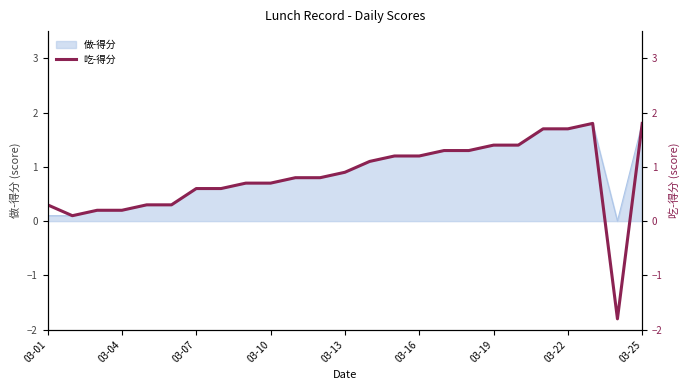

Reading left to right, extract all data points from this chart.

0.3	0.1	0.2	0.2	0.3	0.3	0.6	0.6	0.7	0.7	0.8	0.8	0.9	1.1	1.2	1.2	1.3	1.3	1.4	1.4	1.7	1.7	1.8	-1.8	1.8